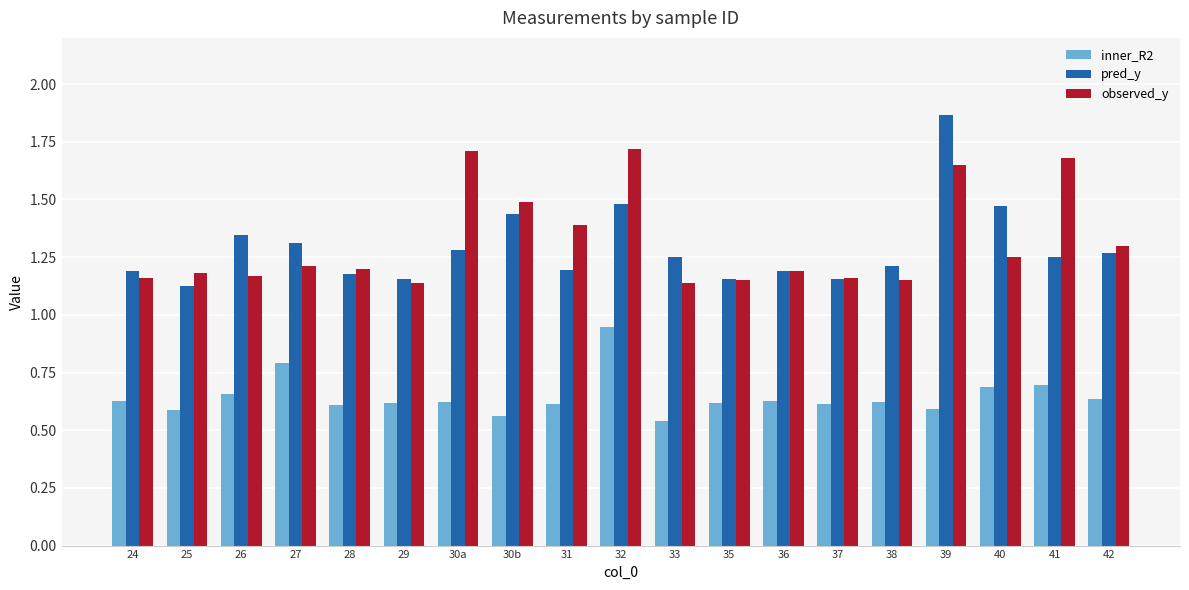

How many pred_y values are between 1 and 2?

19